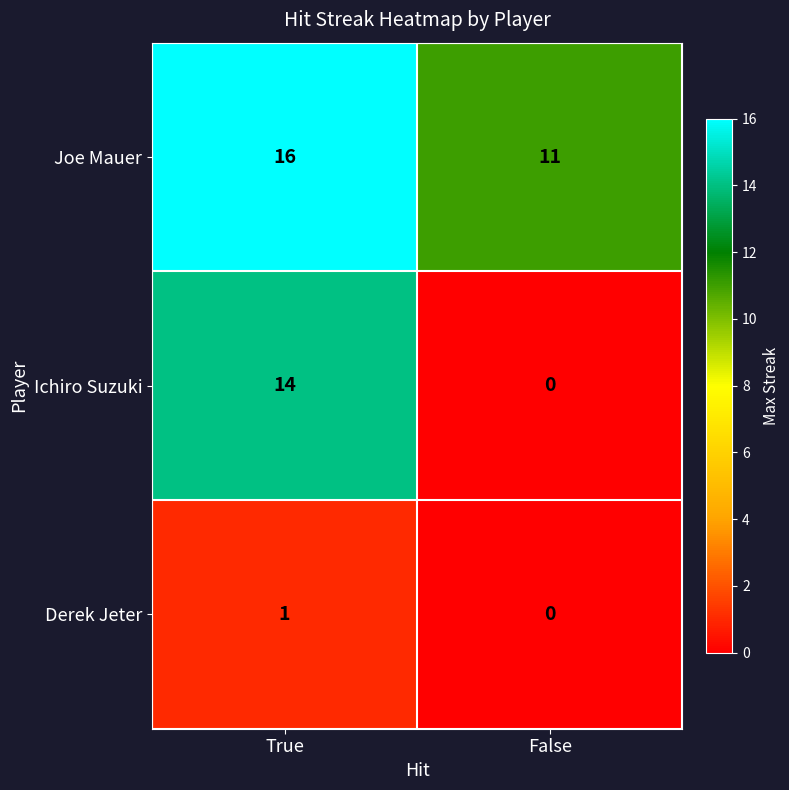

Which series changed the most between True and False?

Ichiro Suzuki